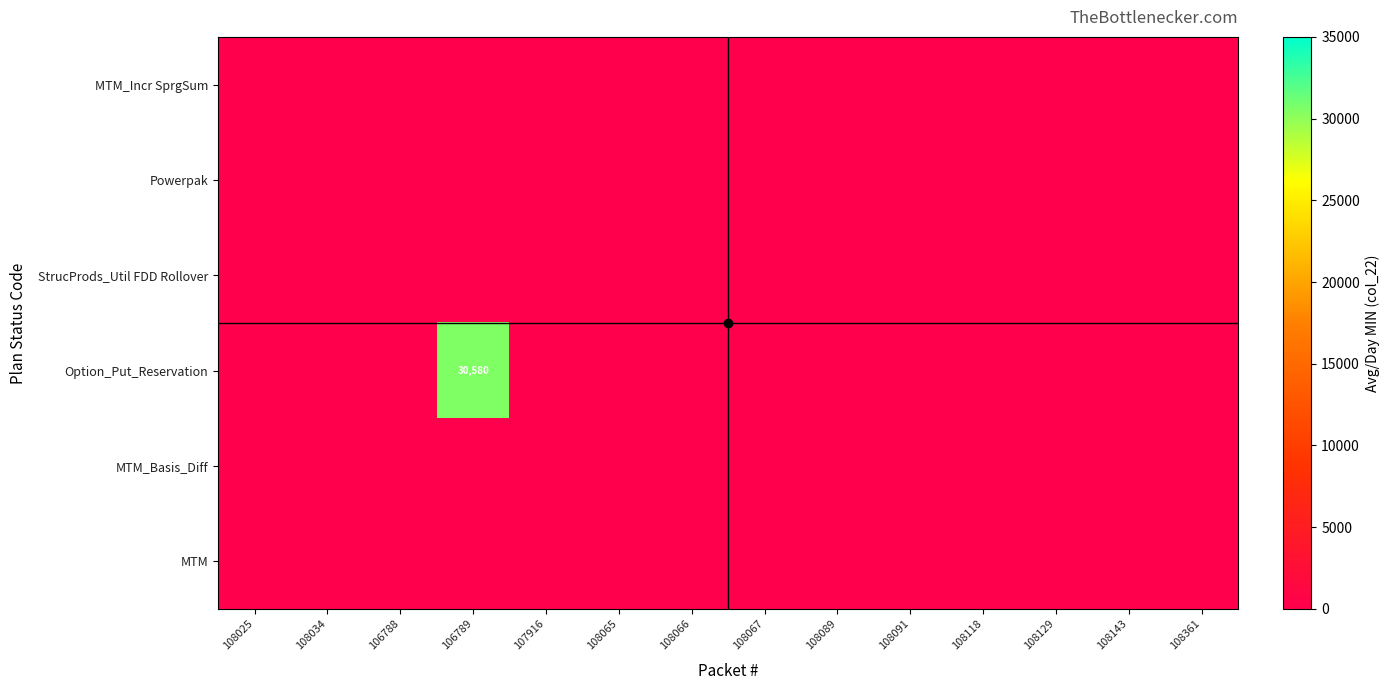

How many series are shown in this chart?

6